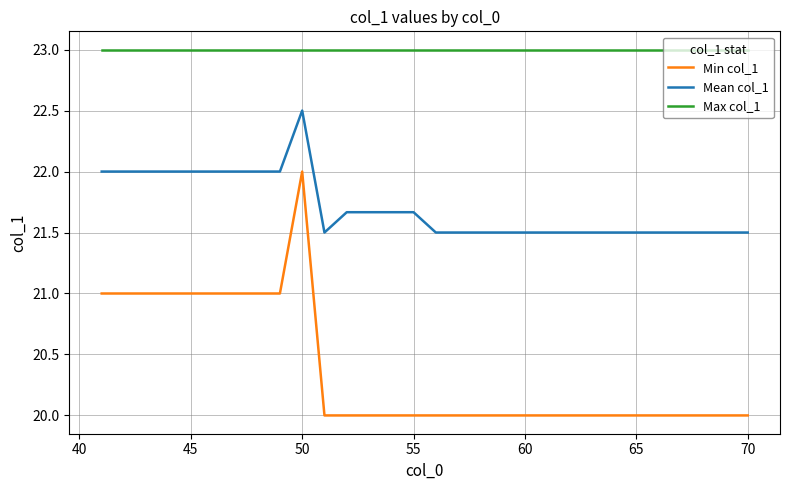

True or false: Max col_1 and Mean col_1 intersect in this chart.

False